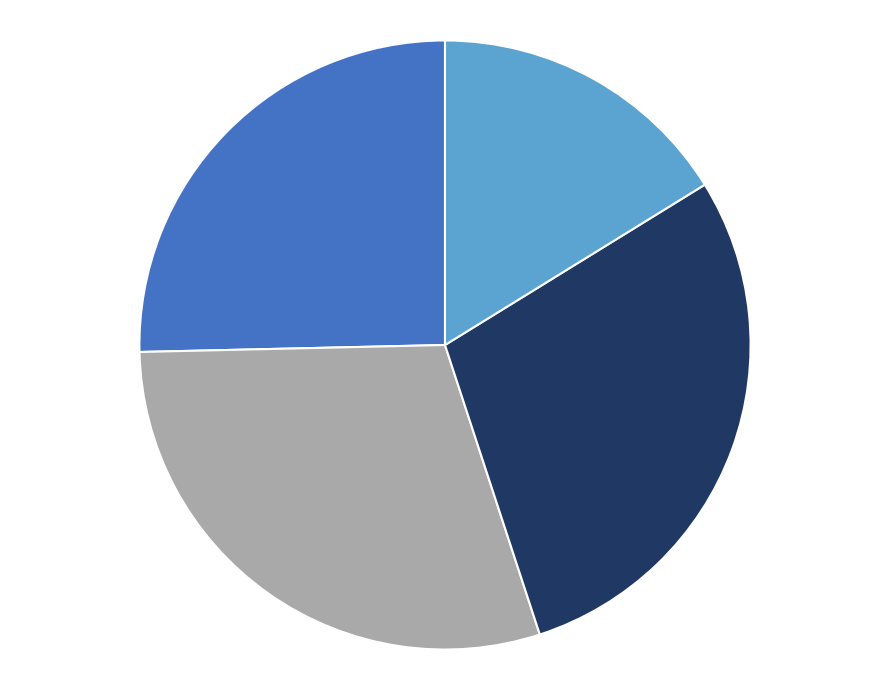

Does any single category account for the majority?

No